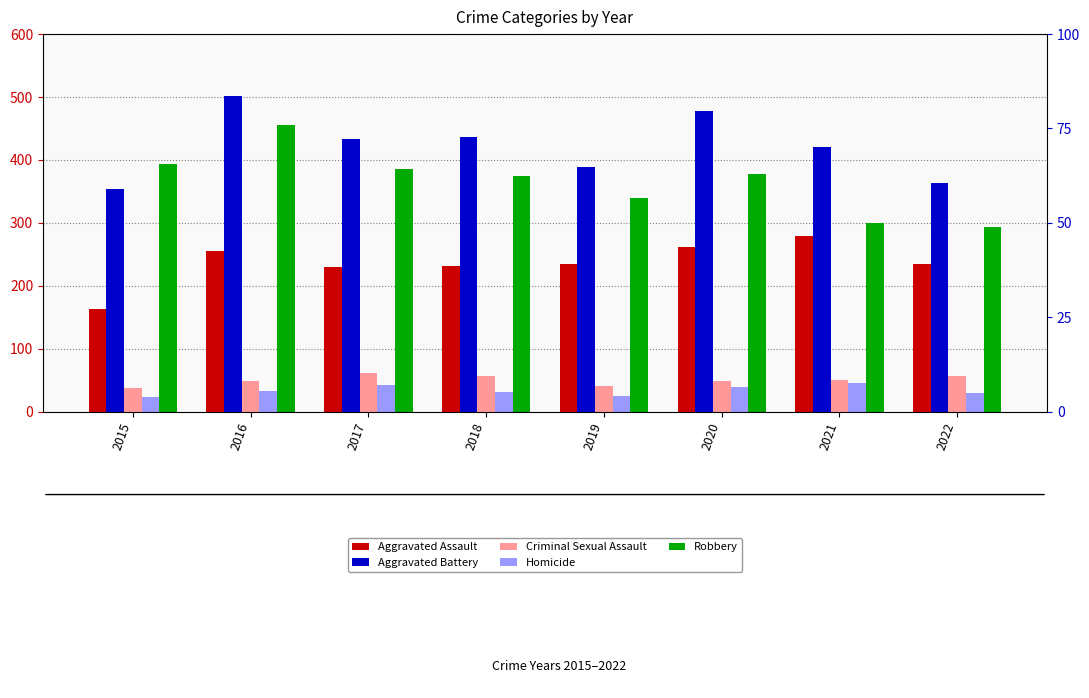

How many bars are there in total?

40